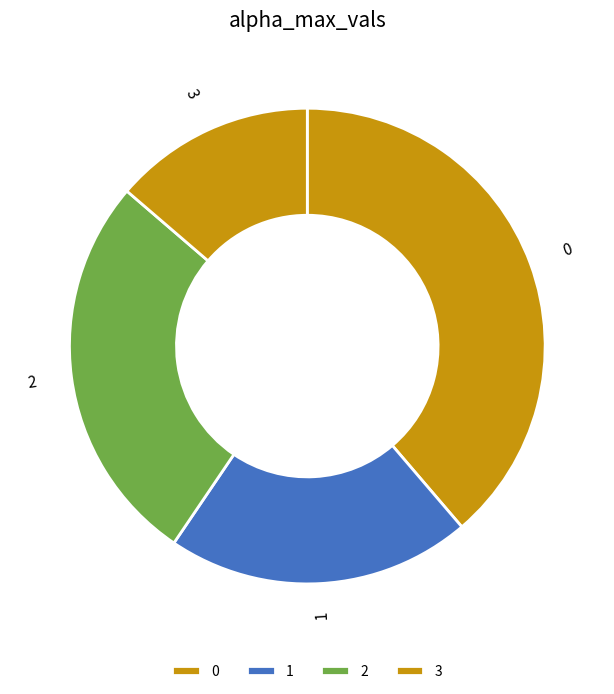

Is the sum of 1 and 2 greater than half?

No